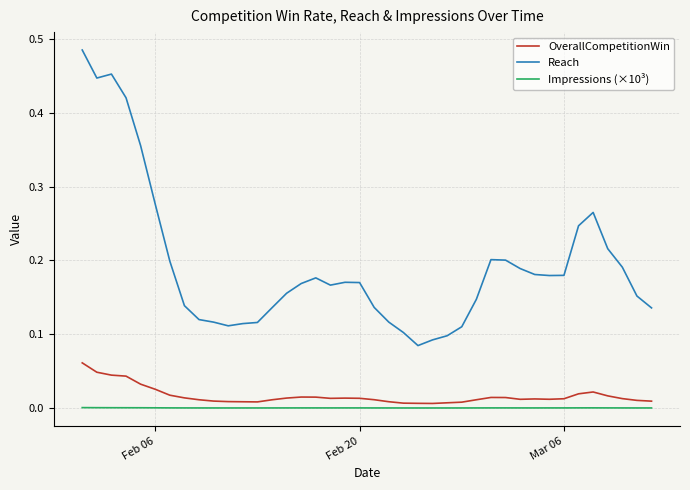

Which series has the largest range (max minus min)?

Reach